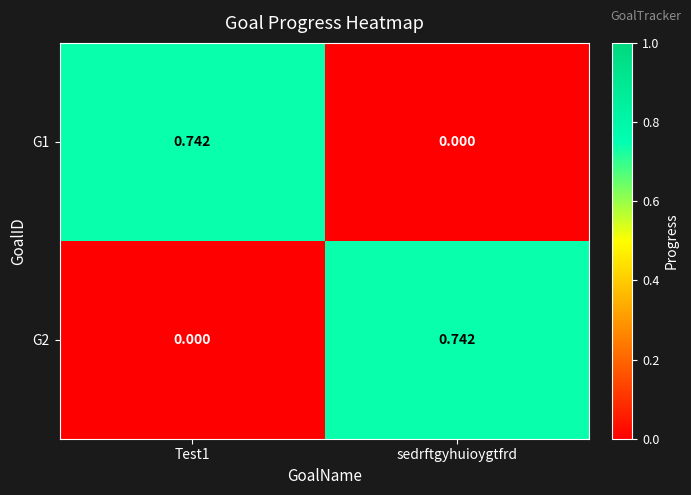

Where is G1 nearest to the value 0?

sedrftgyhuioygtfrd